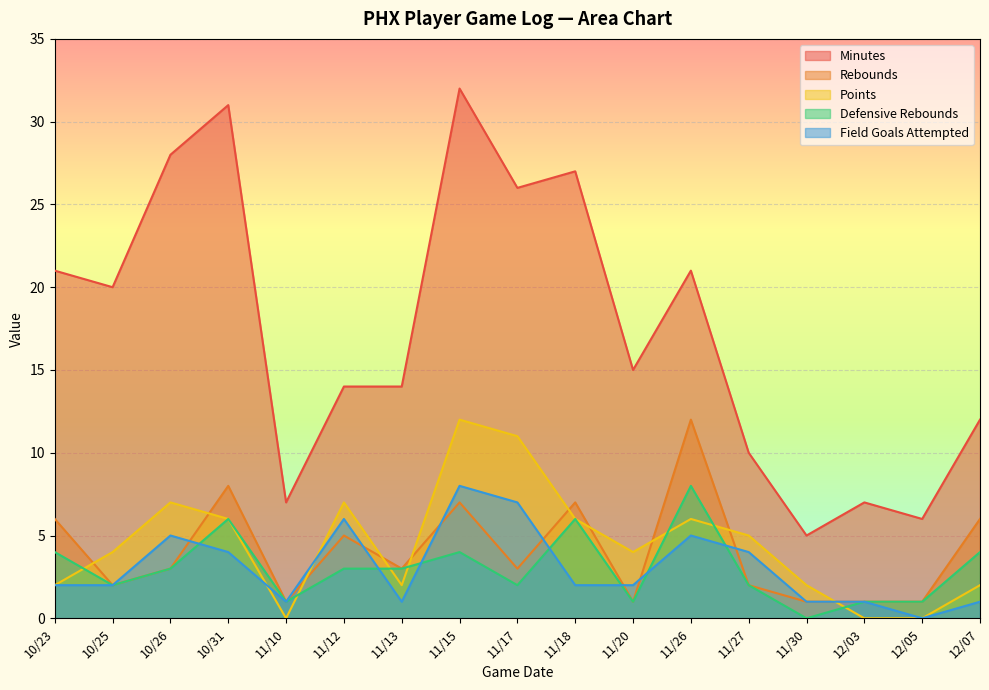

True or false: defensive_rebounds and rebounds intersect in this chart.

False